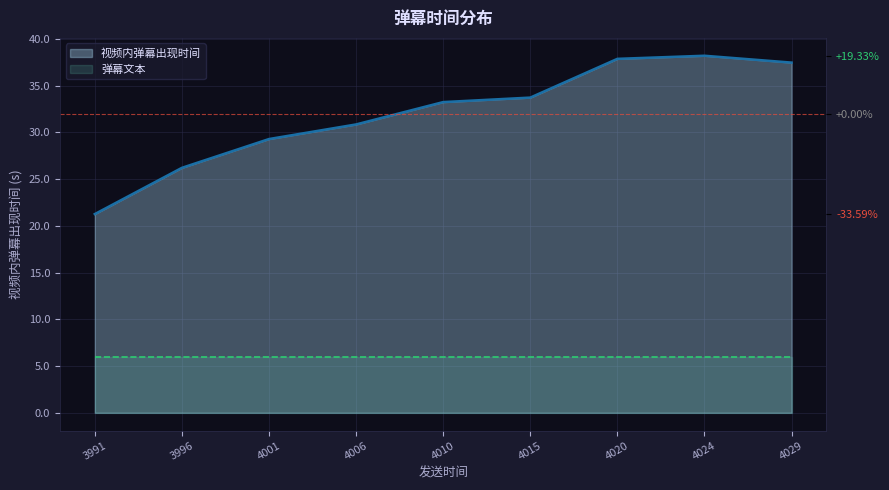

How many interior local peaks (higher than both neighbors) does the data have?

1